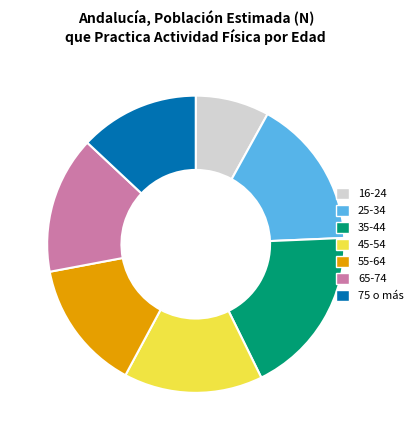

Does 55-64 account for over 50% of the chart?

No